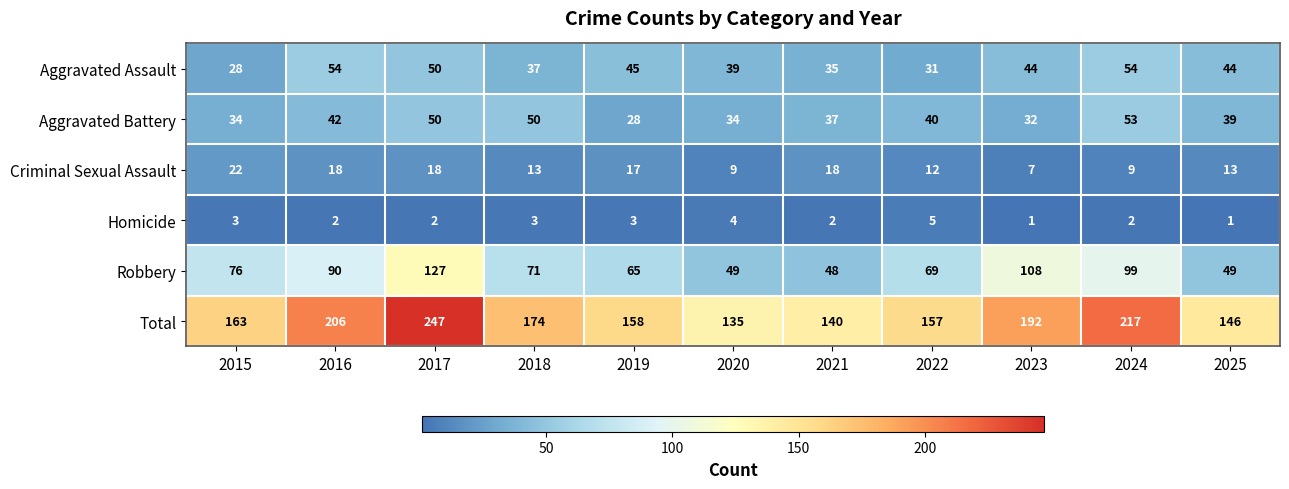

Count the number of data series in this chart.

6